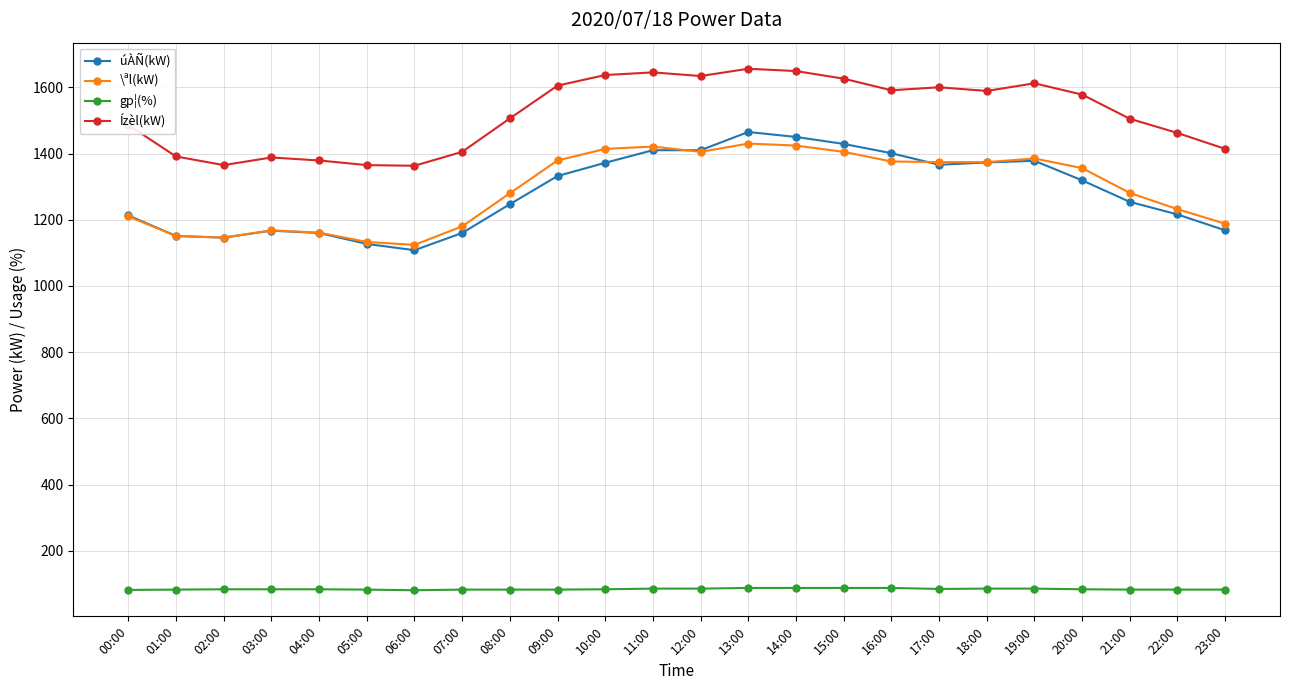

How many lines are shown in the chart?

4